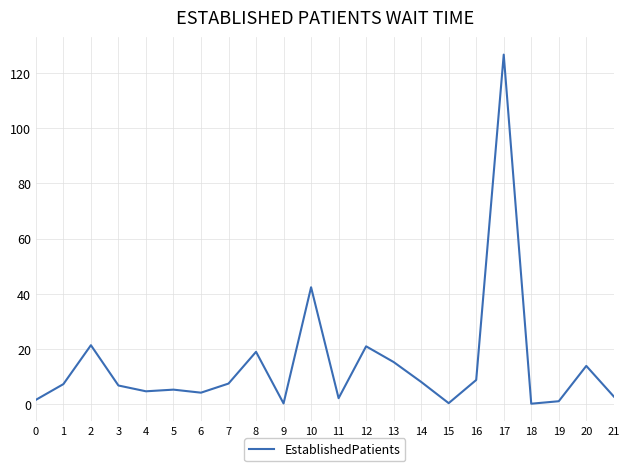

Where is the first local maximum?

2